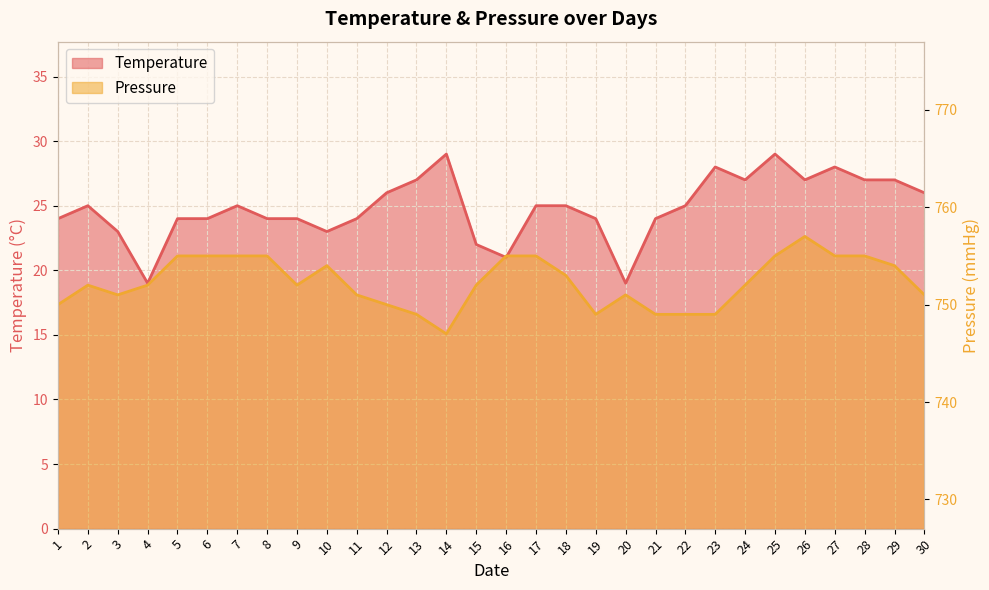

True or false: Pressure and Temperature intersect in this chart.

False